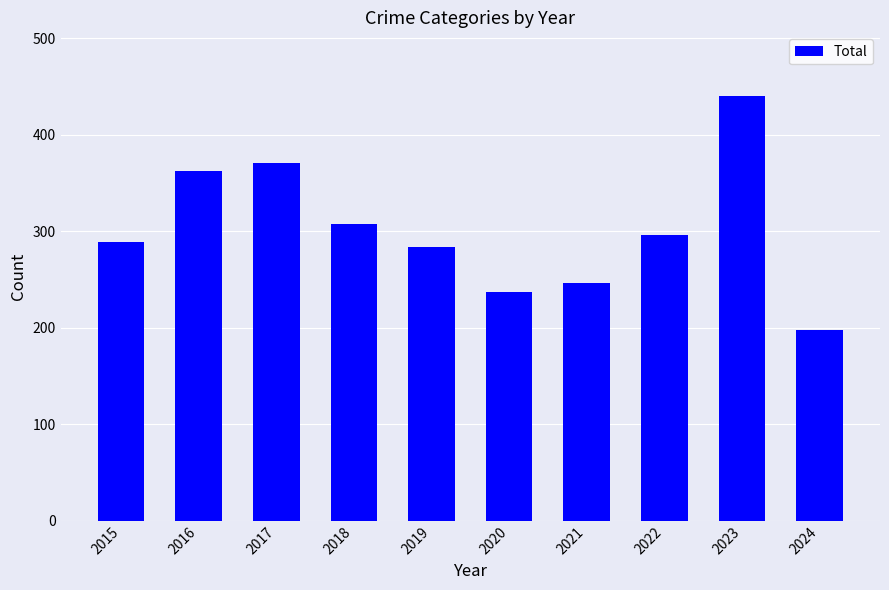

Approximately how many times larger is the value at 2016 compared to 2015?

1.3